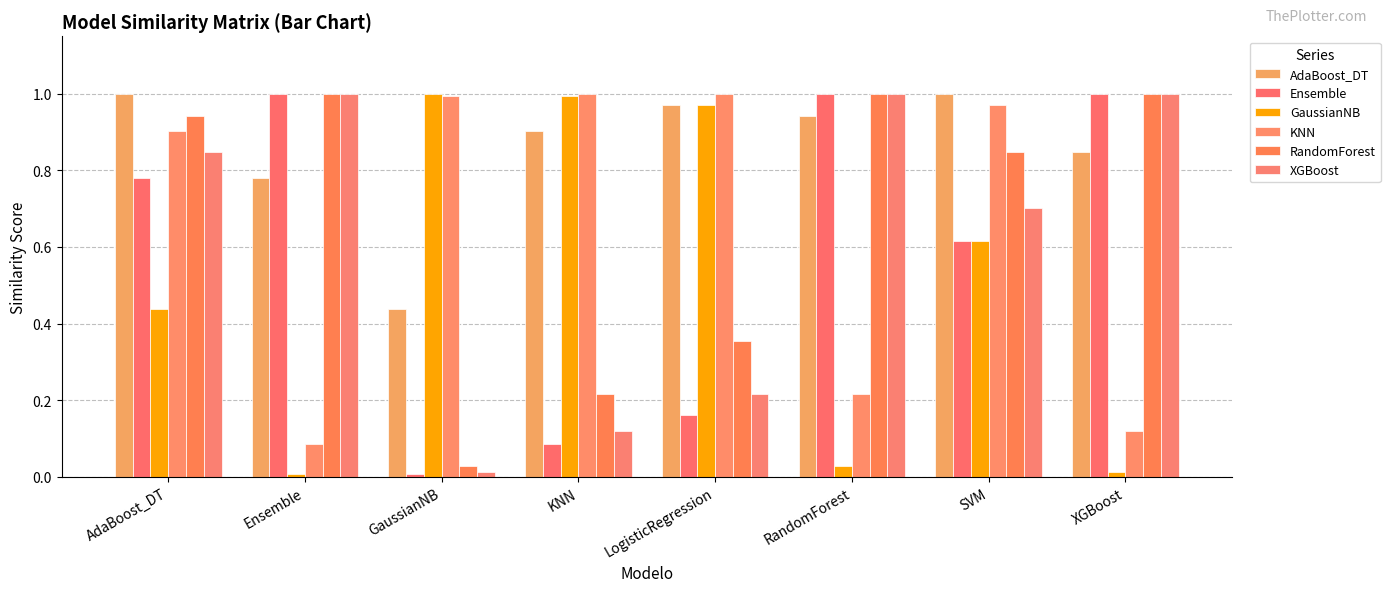

At which category does the chart reach its minimum across all series?

GaussianNB